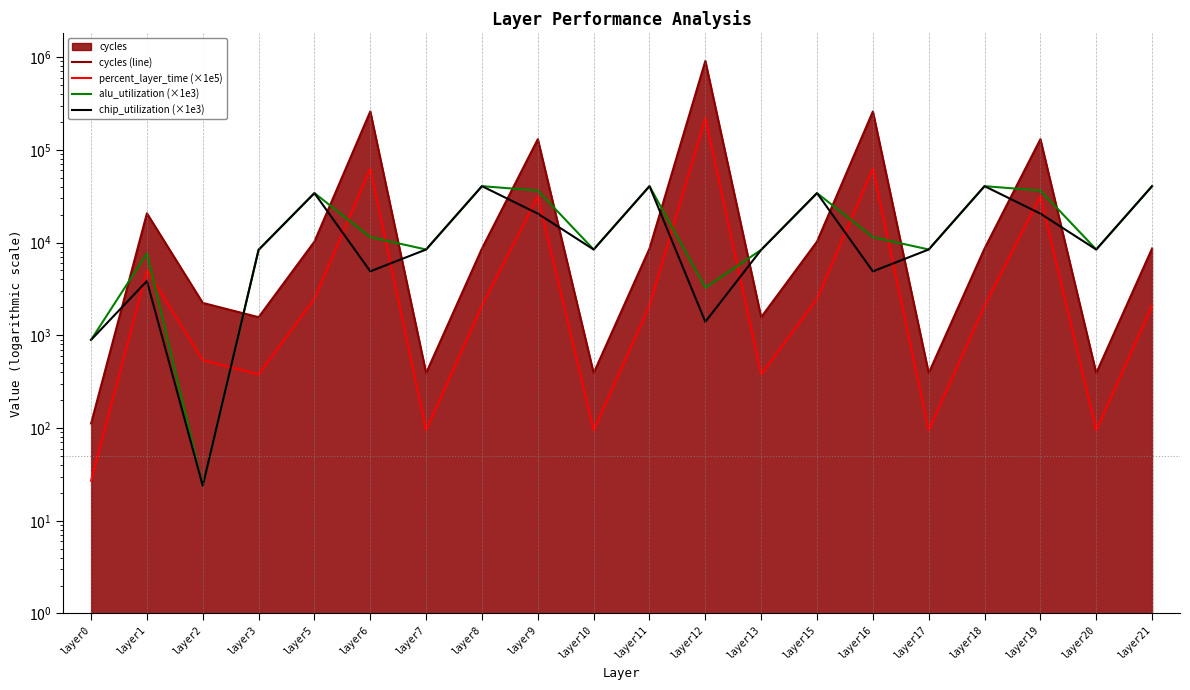

Is the value of percent_layer_time (×1e5) at layer9 greater than the value of cycles (line) at layer10?

Yes